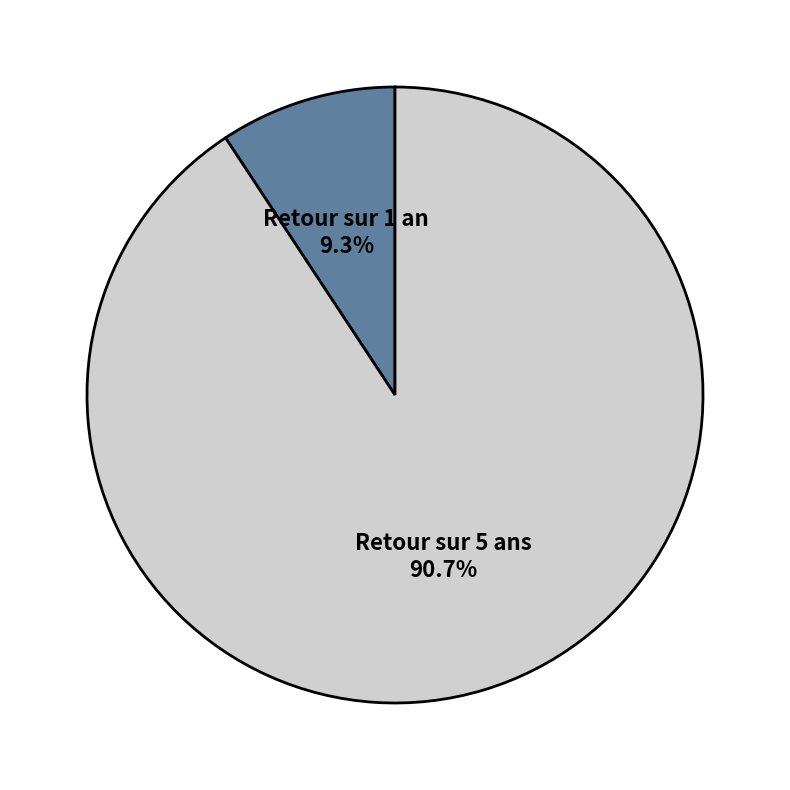

How many segments does this pie chart have?

2